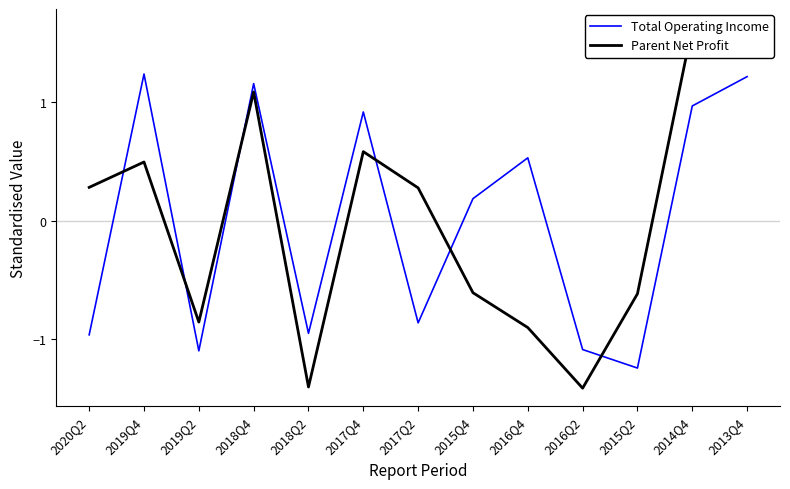

What are all the series names shown in the legend?

Total Operating Income, Parent Net Profit